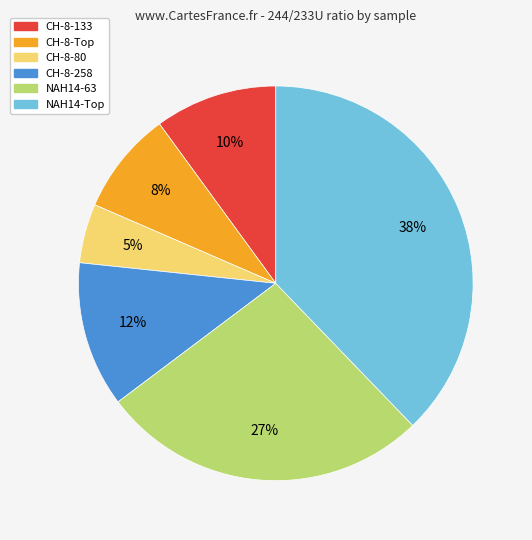

True or false: CH-8-80 accounts for 5% of the total.

True